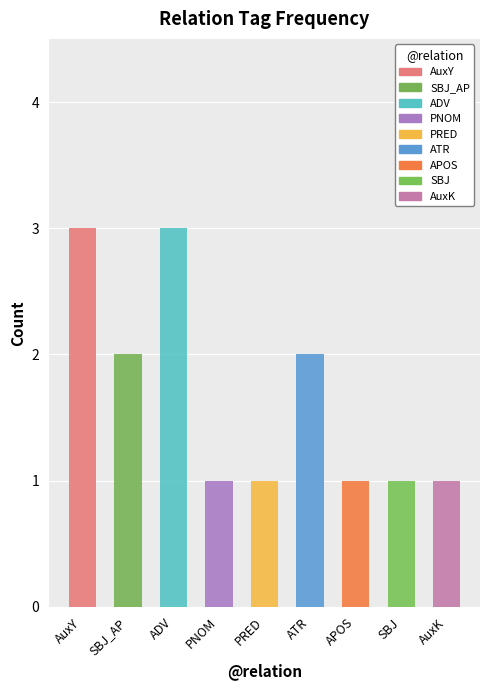

What is the change in value from ADV to APOS?

-2